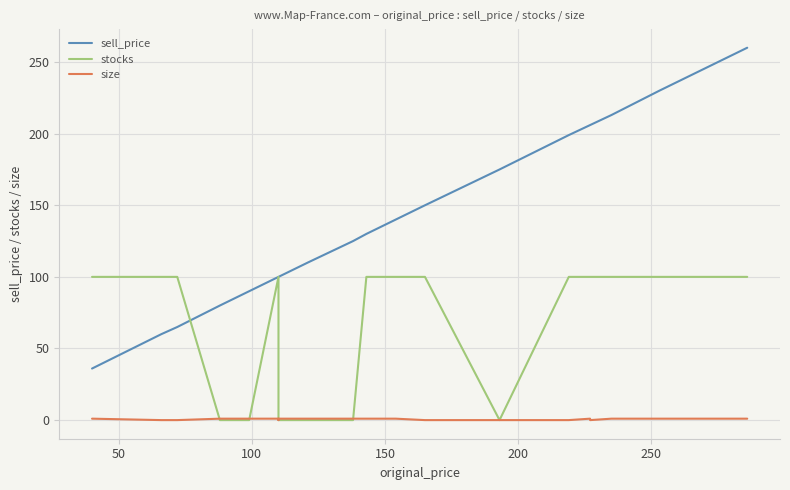

What is the difference between the maximum and minimum values in the size series?

1